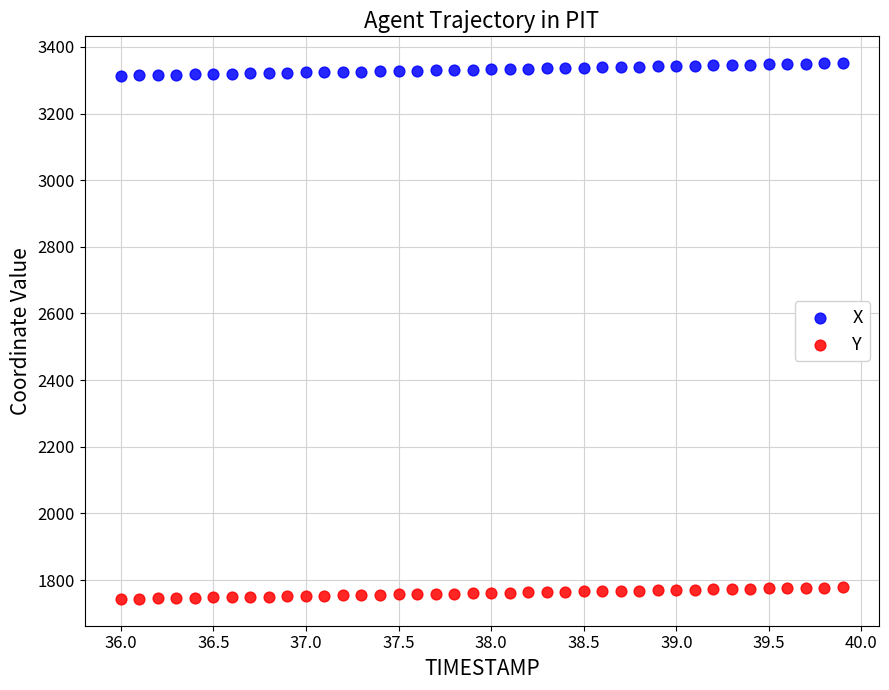

Which series contains the highest Y value?

X